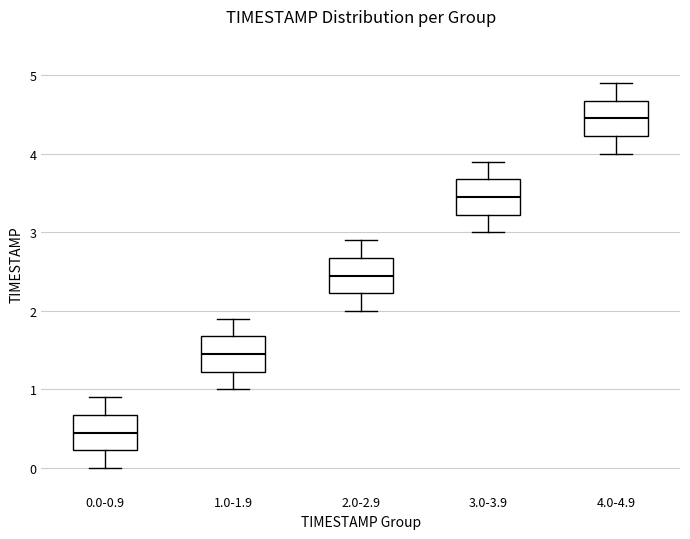

Reading left to right, read every box against the y-axis: the position of its median line, the range the box covers, and the ends of its whiskers. The values are not printed on the chart, so give them approximately, as read against the axis.

0.0-0.9: median 0.5, box 0.2 to 0.7, whiskers 0.0 to 0.9
1.0-1.9: median 1.5, box 1.2 to 1.7, whiskers 1.0 to 1.9
2.0-2.9: median 2.5, box 2.2 to 2.7, whiskers 2.0 to 2.9
3.0-3.9: median 3.5, box 3.2 to 3.7, whiskers 3.0 to 3.9
4.0-4.9: median 4.5, box 4.2 to 4.7, whiskers 4.0 to 4.9